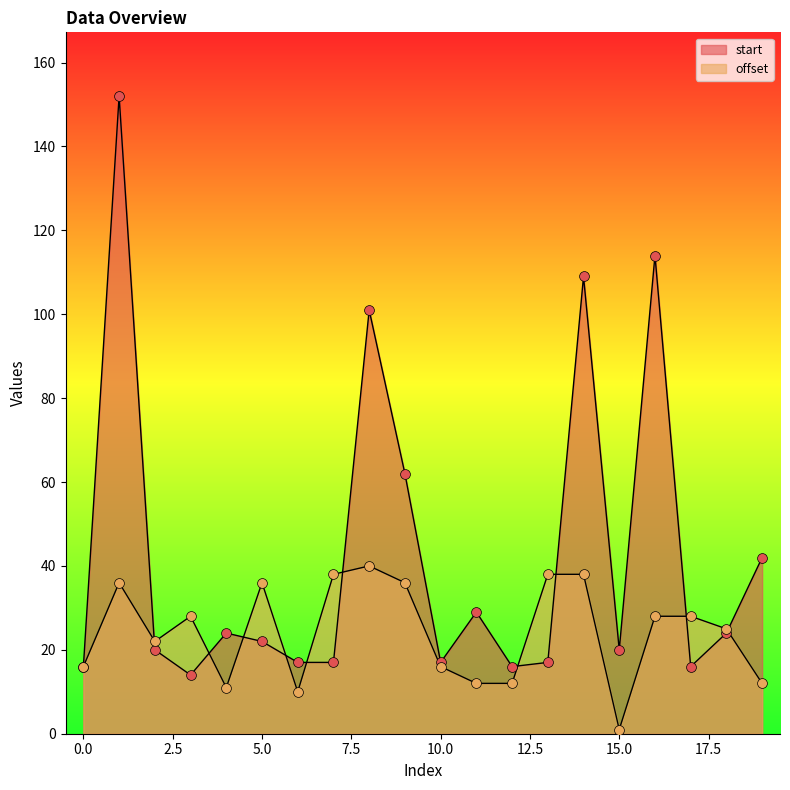

Which series contains the highest Y value?

start